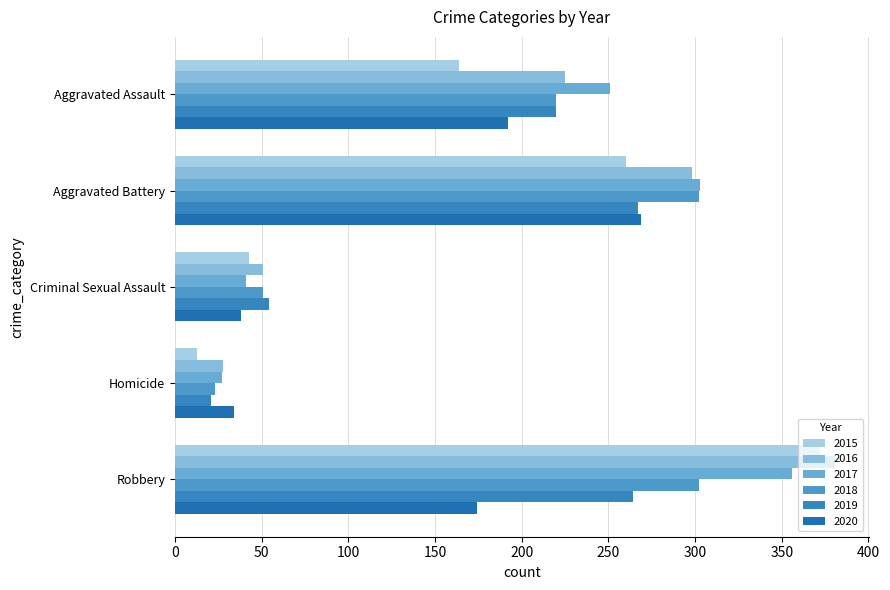

Which series changed the most between Aggravated Assault and Aggravated Battery?

2015